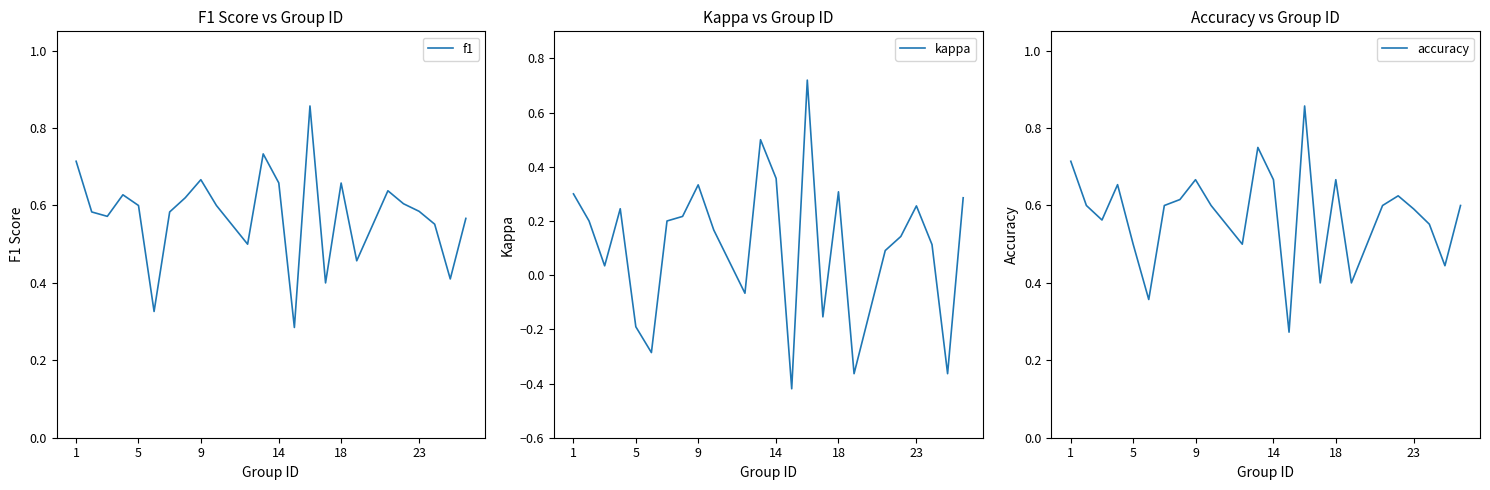

The value of accuracy at 23 is 0.6. True or false?

True